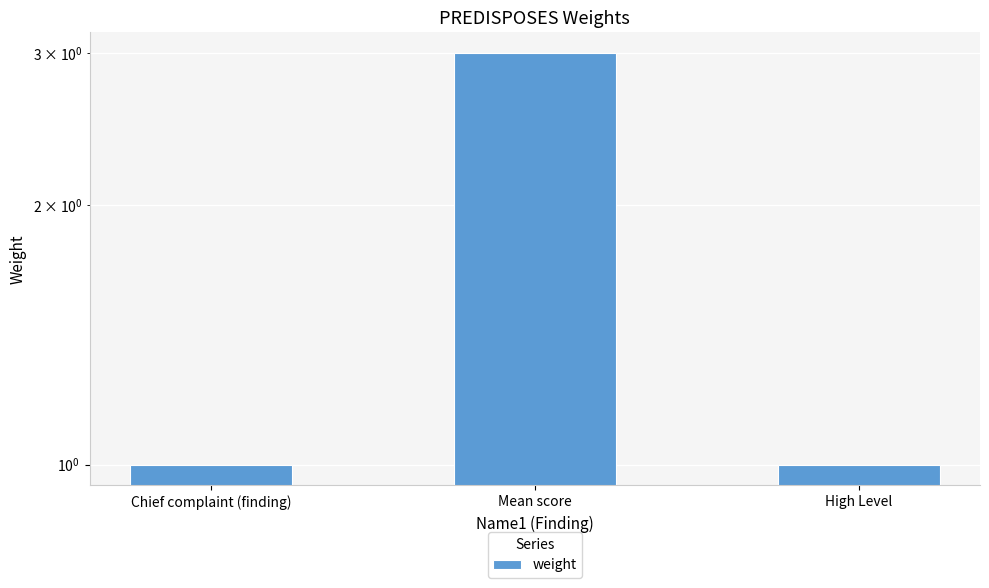

Which category has the lowest value across all series?

Chief complaint (finding)